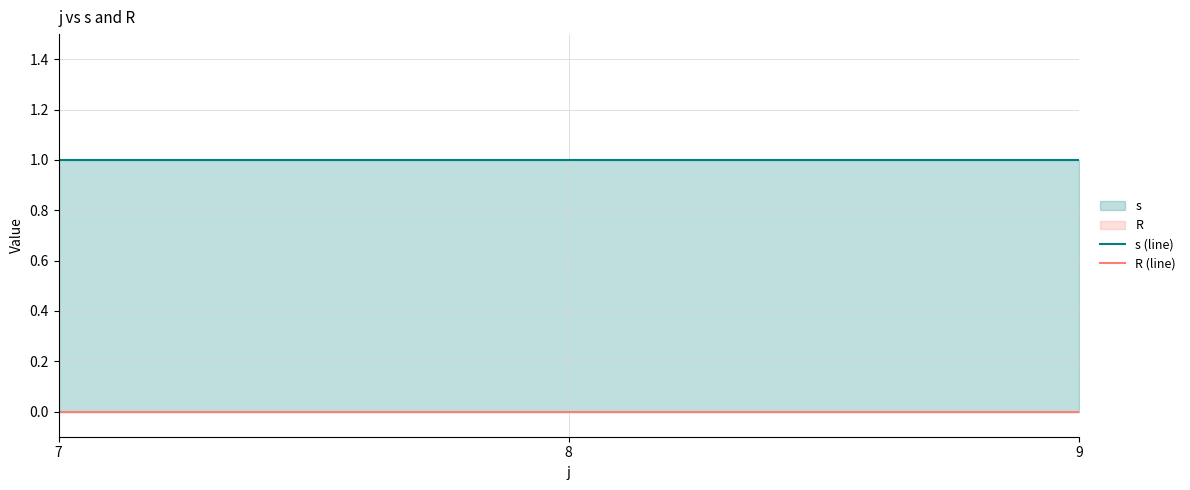

List the labels in order of s (line) value, smallest first.

7, 8, 9